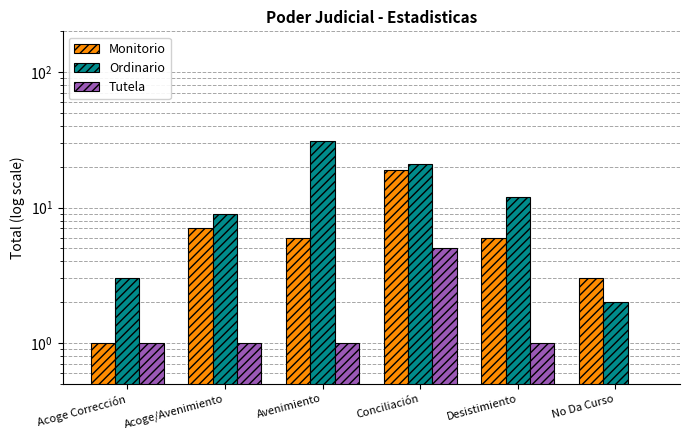

What is the difference between the second highest and minimum values in the Tutela series?

1